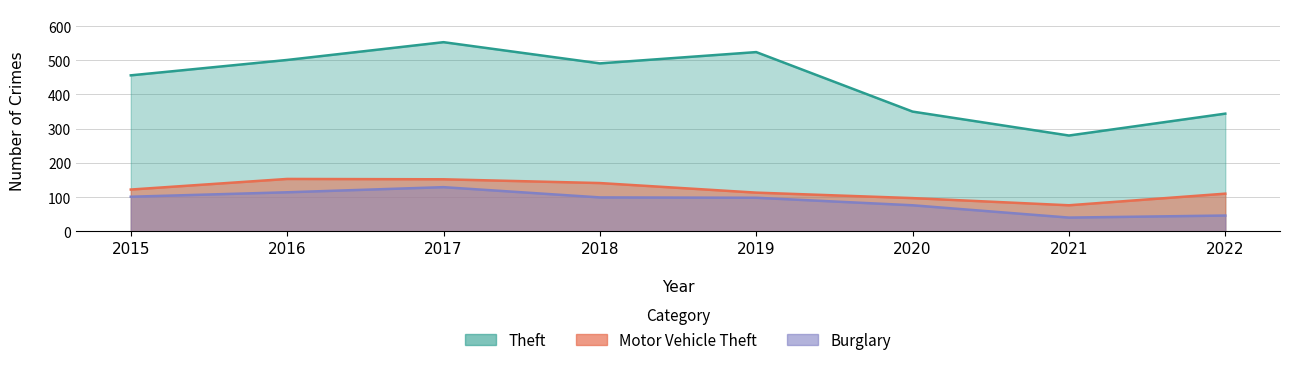

What value does the Motor Vehicle Theft series have at 2020?

97